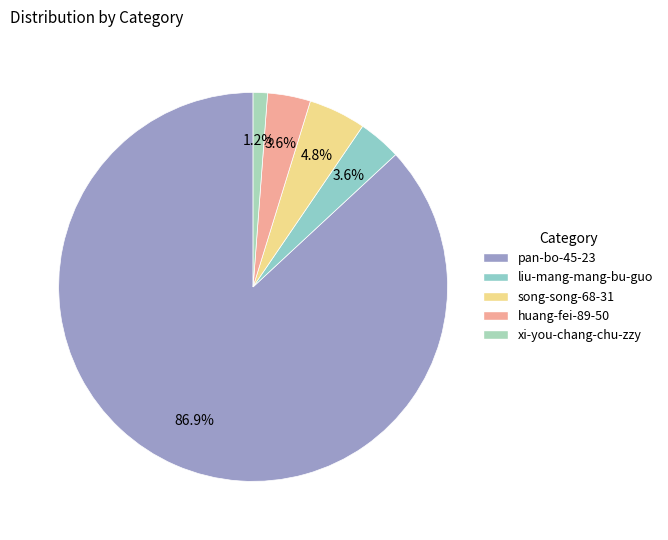

Combined, do xi-you-chang-chu-zzy and huang-fei-89-50 account for over 50%?

No